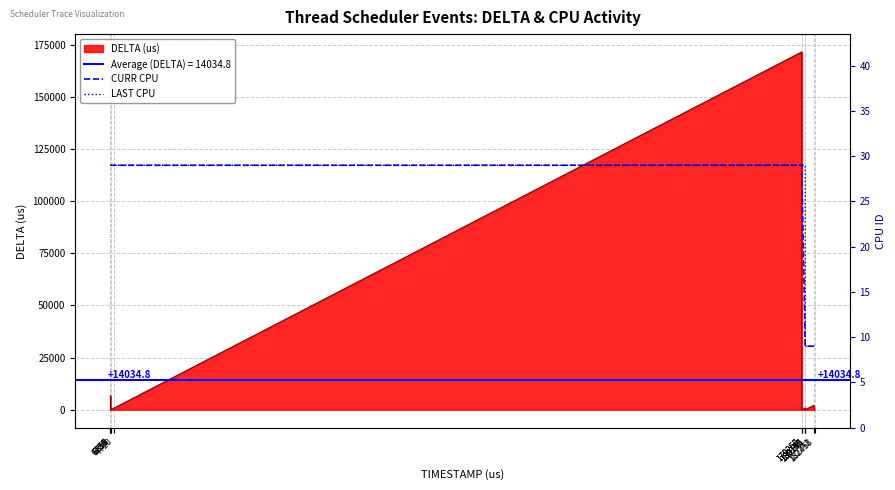

The value of LAST CPU at 6853 is 12. True or false?

False